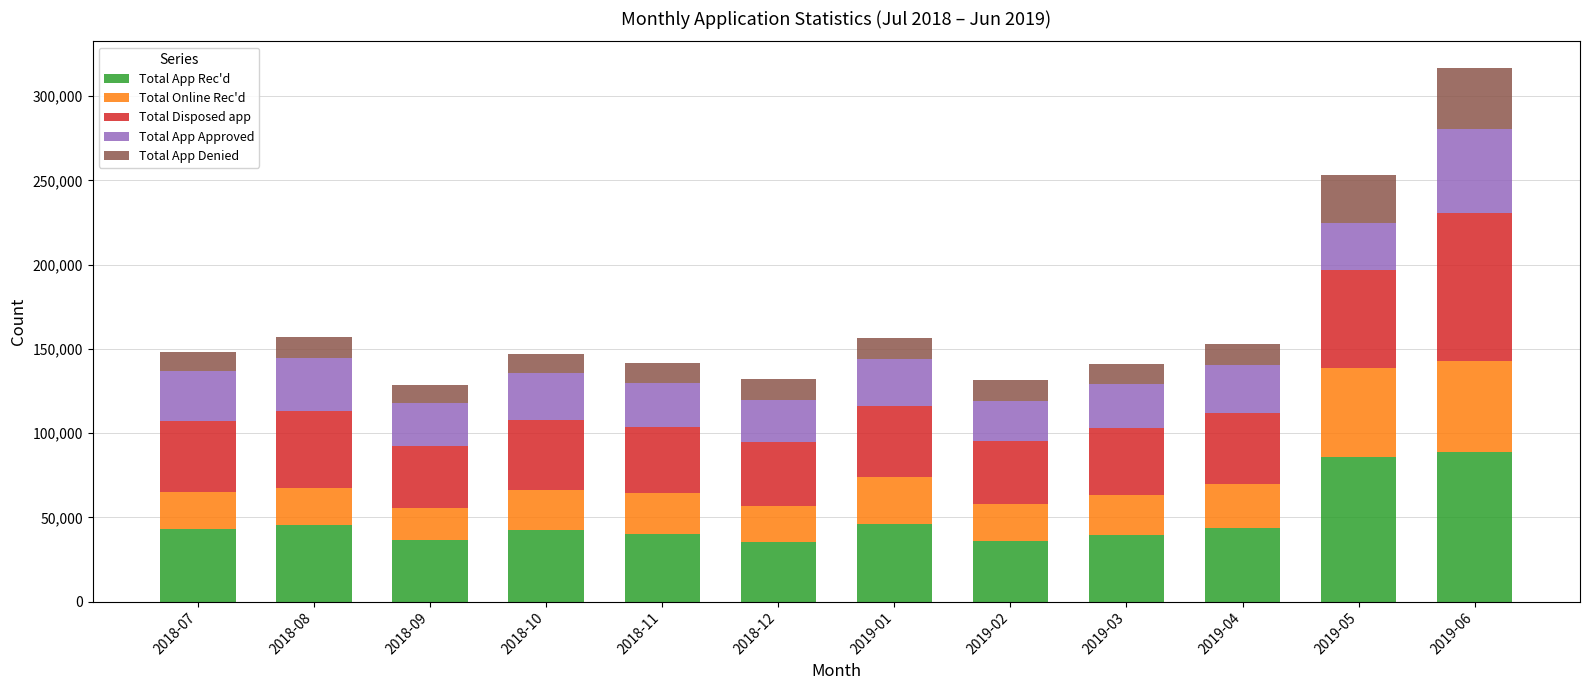

What is the sum of the Total App Rec'd values at 2018-12 and 2018-10?

77891